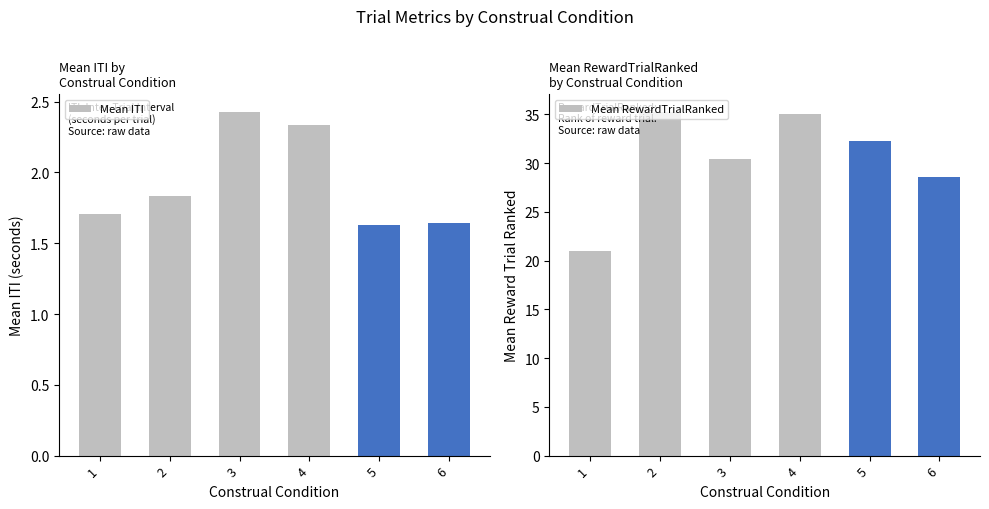

The value of Mean RewardTrialRanked at 5 is 16.8. True or false?

False